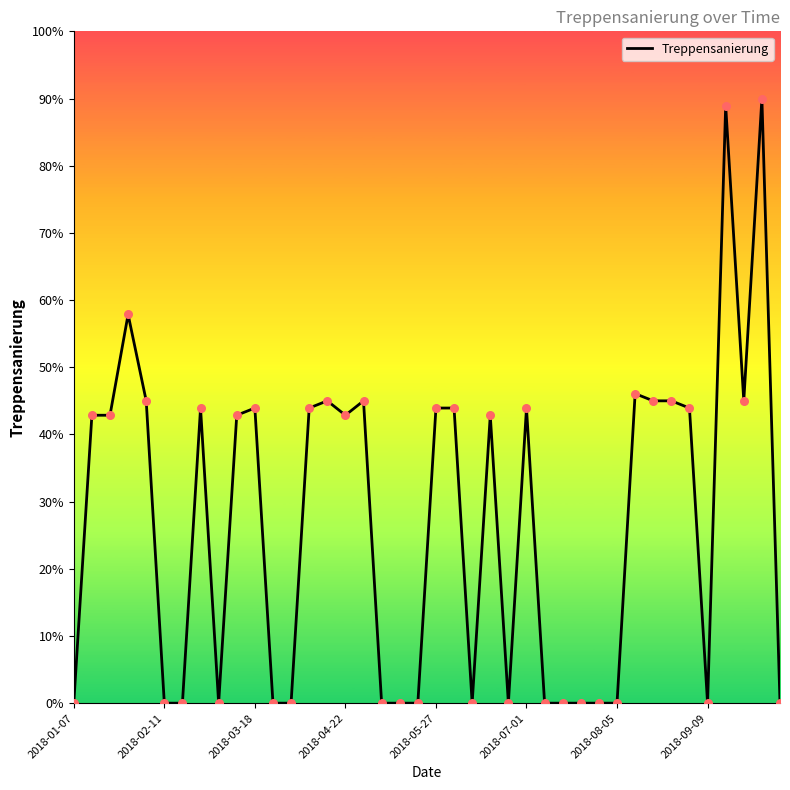

What is the maximum value shown in the chart?

90.0